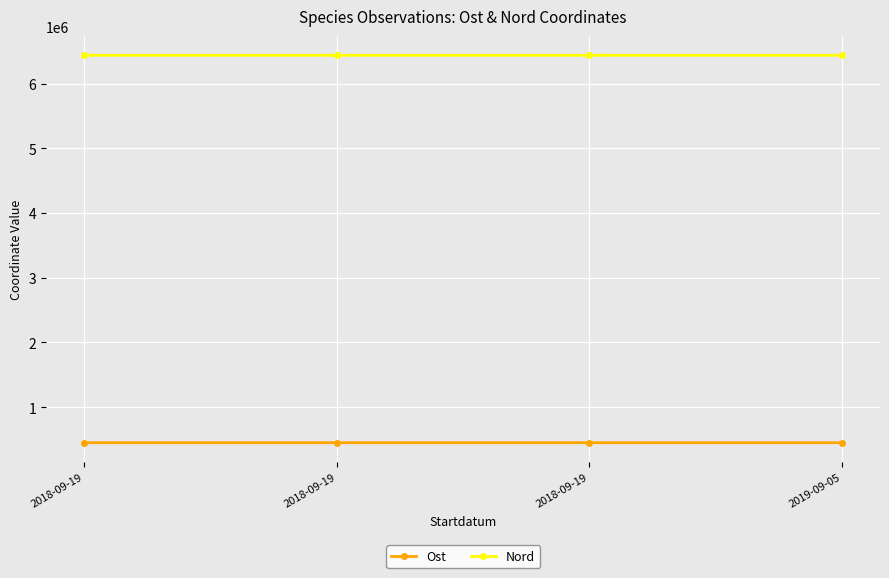

List the series in order of their peak value, lowest first.

Ost, Nord